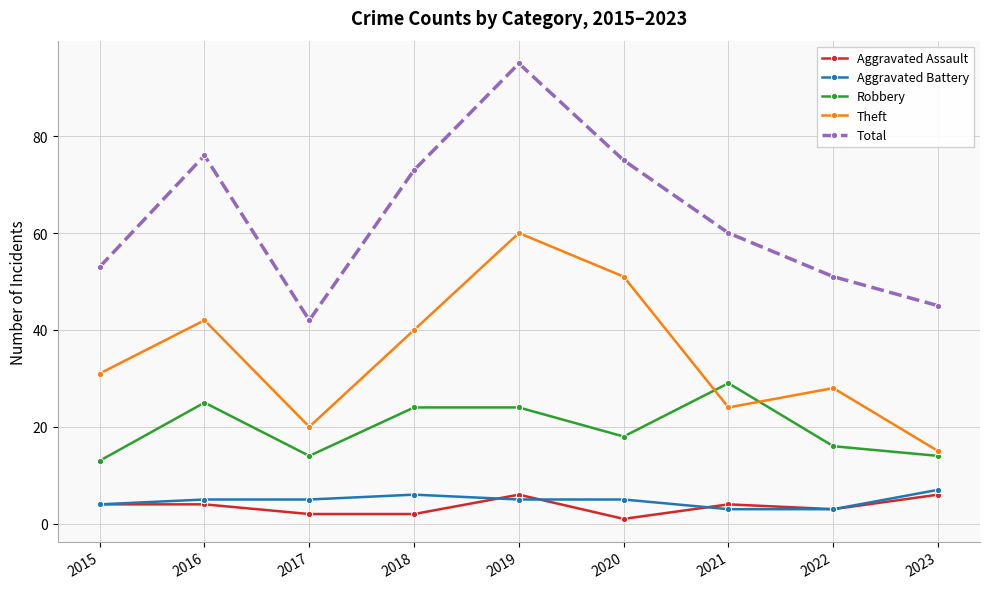

Which label corresponds to the largest value in the chart?

2019